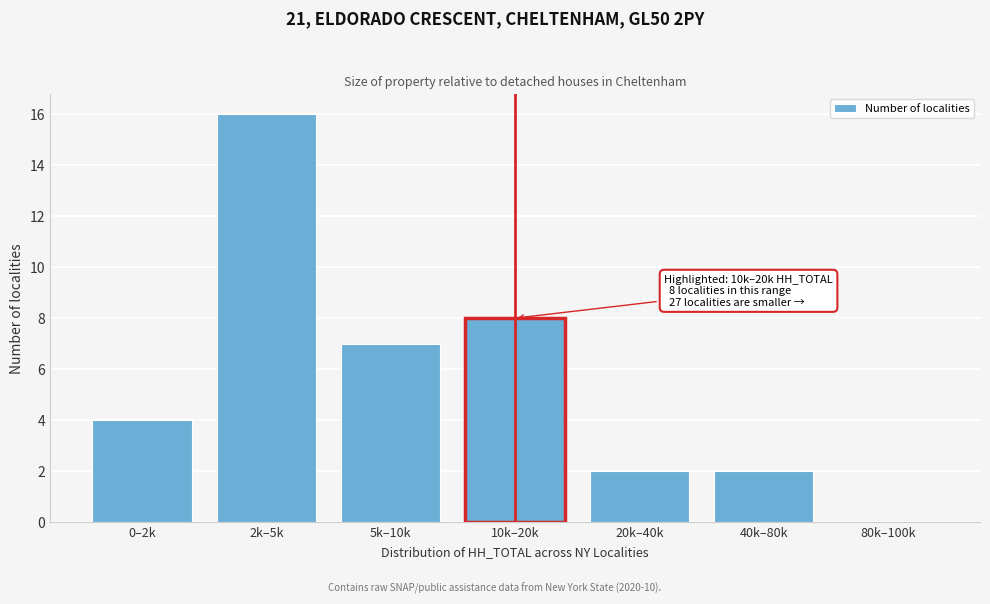

Reading right to left, transcribe all the data shown in this chart.

80k–100k=0	40k–80k=2	20k–40k=2	10k–20k=8	5k–10k=7	2k–5k=16	0–2k=4